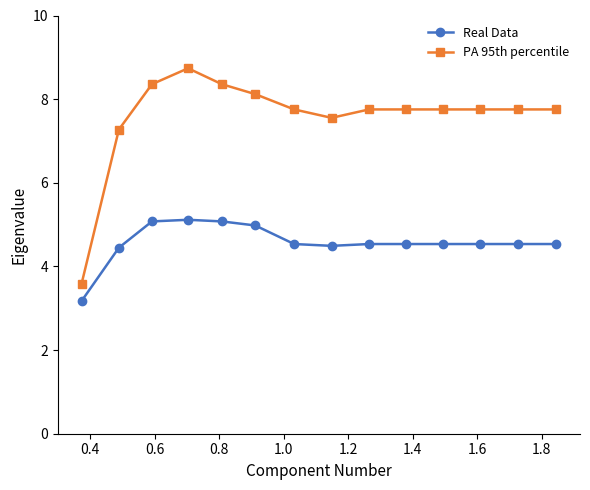

True or false: Real Data has more than 0 points higher than both neighbors.

True